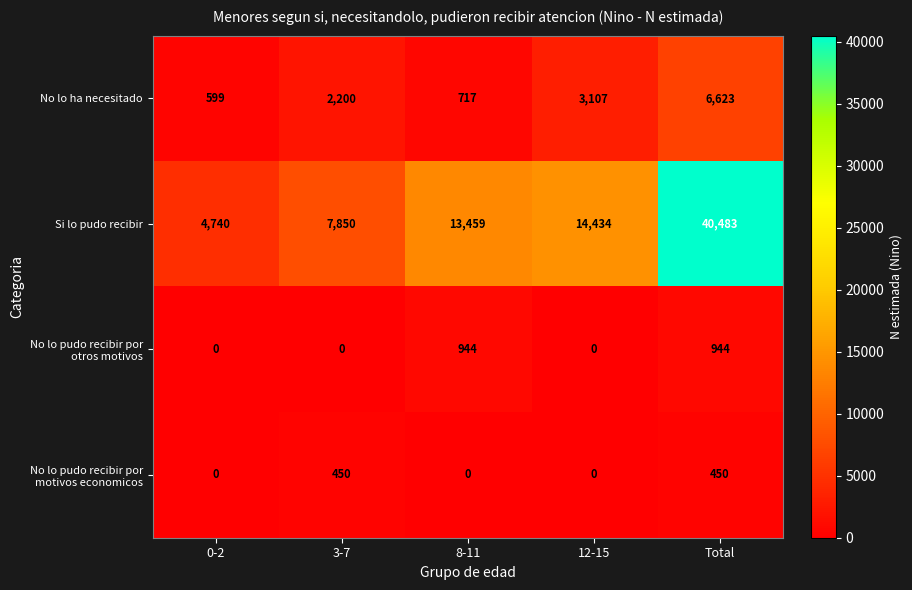

What is the difference between the maximum and second lowest values in the Si lo pudo recibir series?

32633